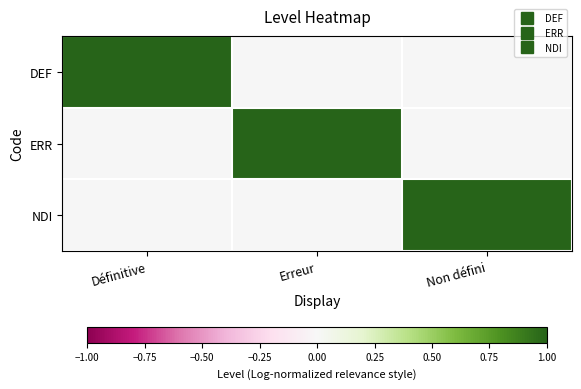

Reading right to left, list all the values displayed in this chart.

DEF: Non défini=0	Erreur=0	Définitive=1
ERR: Non défini=0	Erreur=1	Définitive=0
NDI: Non défini=1	Erreur=0	Définitive=0